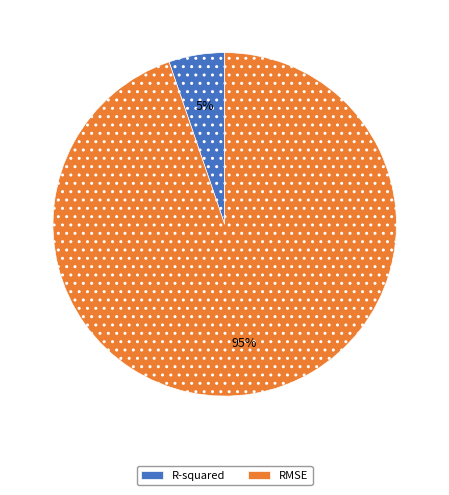

The RMSE slice represents 84% of the pie. True or false?

False